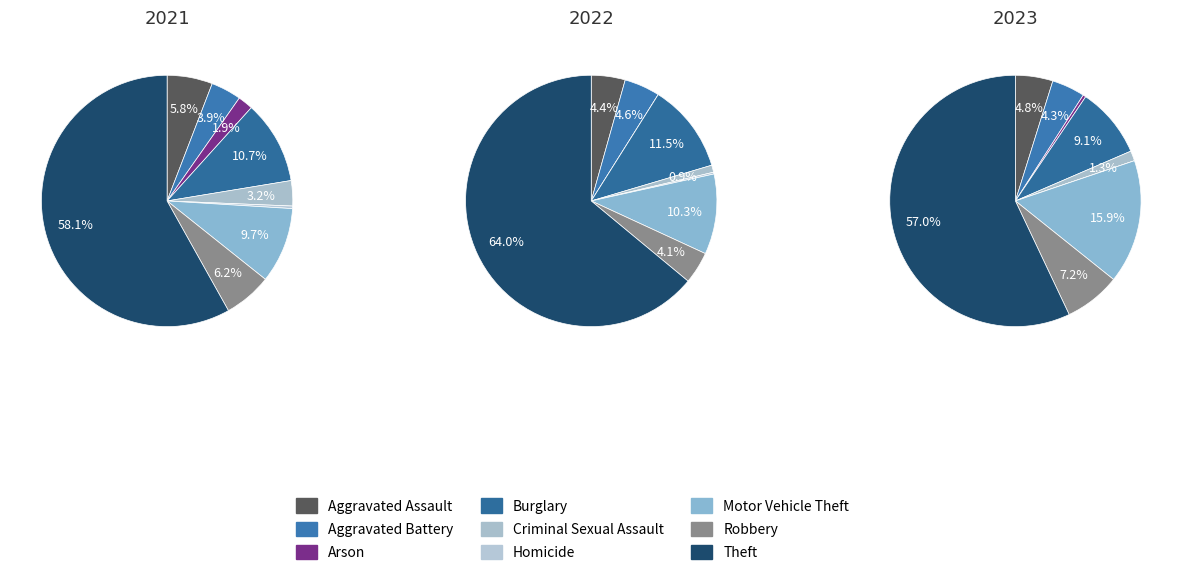

True or false: 7 accounts for 4% of the total.

True